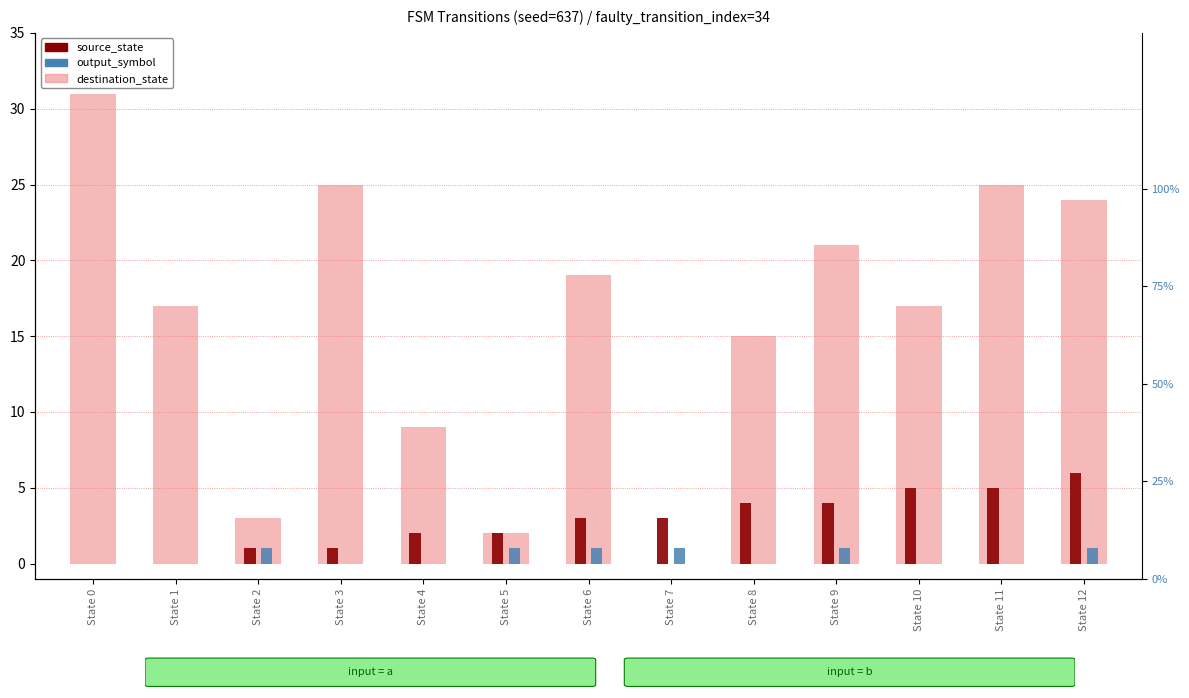

Reading left to right, list all the values displayed in this chart.

destination_state: State 0=31	State 1=17	State 2=3	State 3=25	State 4=9	State 5=2	State 6=19	State 7=0	State 8=15	State 9=21	State 10=17	State 11=25	State 12=24
source_state: State 0=0	State 1=0	State 2=1	State 3=1	State 4=2	State 5=2	State 6=3	State 7=3	State 8=4	State 9=4	State 10=5	State 11=5	State 12=6
output_symbol: State 0=0	State 1=0	State 2=1	State 3=0	State 4=0	State 5=1	State 6=1	State 7=1	State 8=0	State 9=1	State 10=0	State 11=0	State 12=1